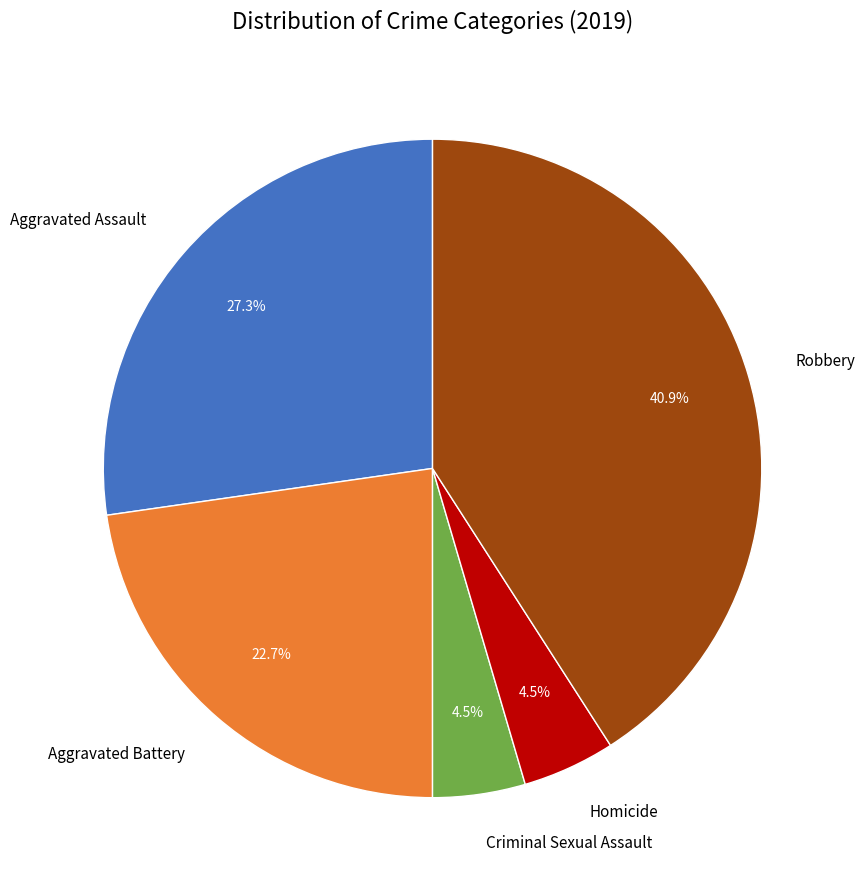

Is there a majority slice in this chart?

No